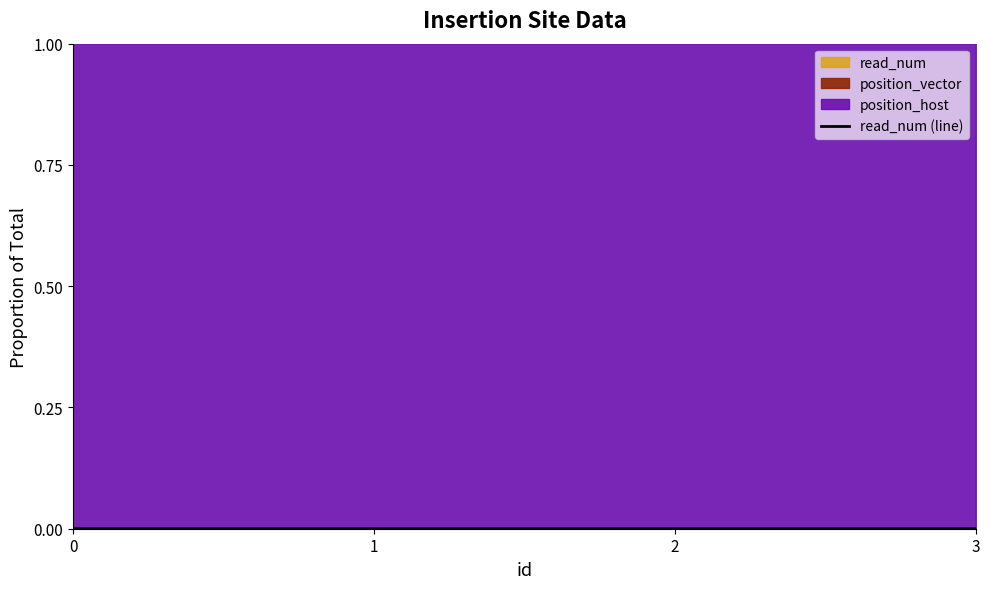

Count the number of categories in the chart.

4